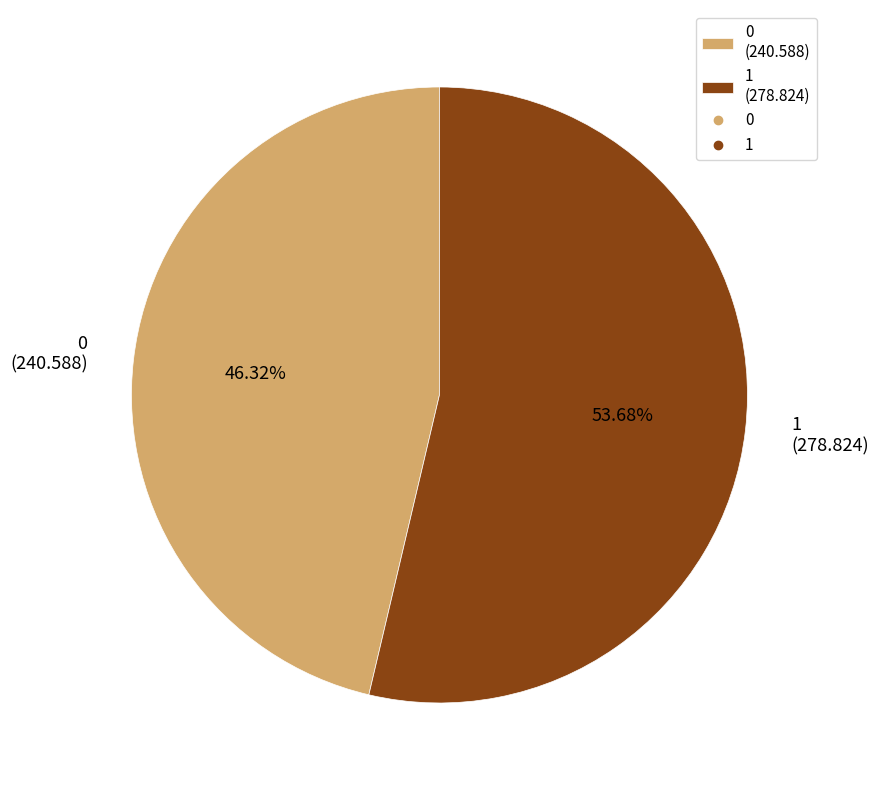

Between 0 and 1, which is larger?

1